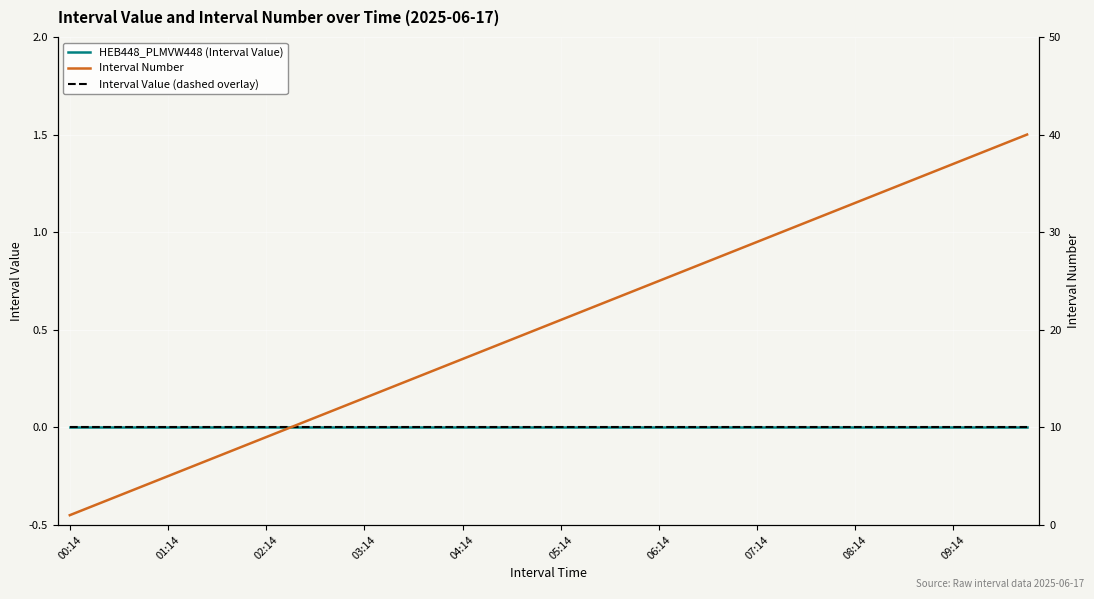

True or false: Interval Number has more than 1 points higher than both neighbors.

False